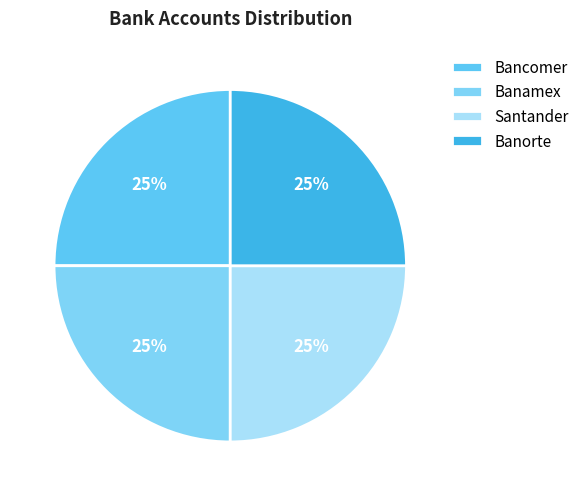

How many slices are in this pie chart?

4